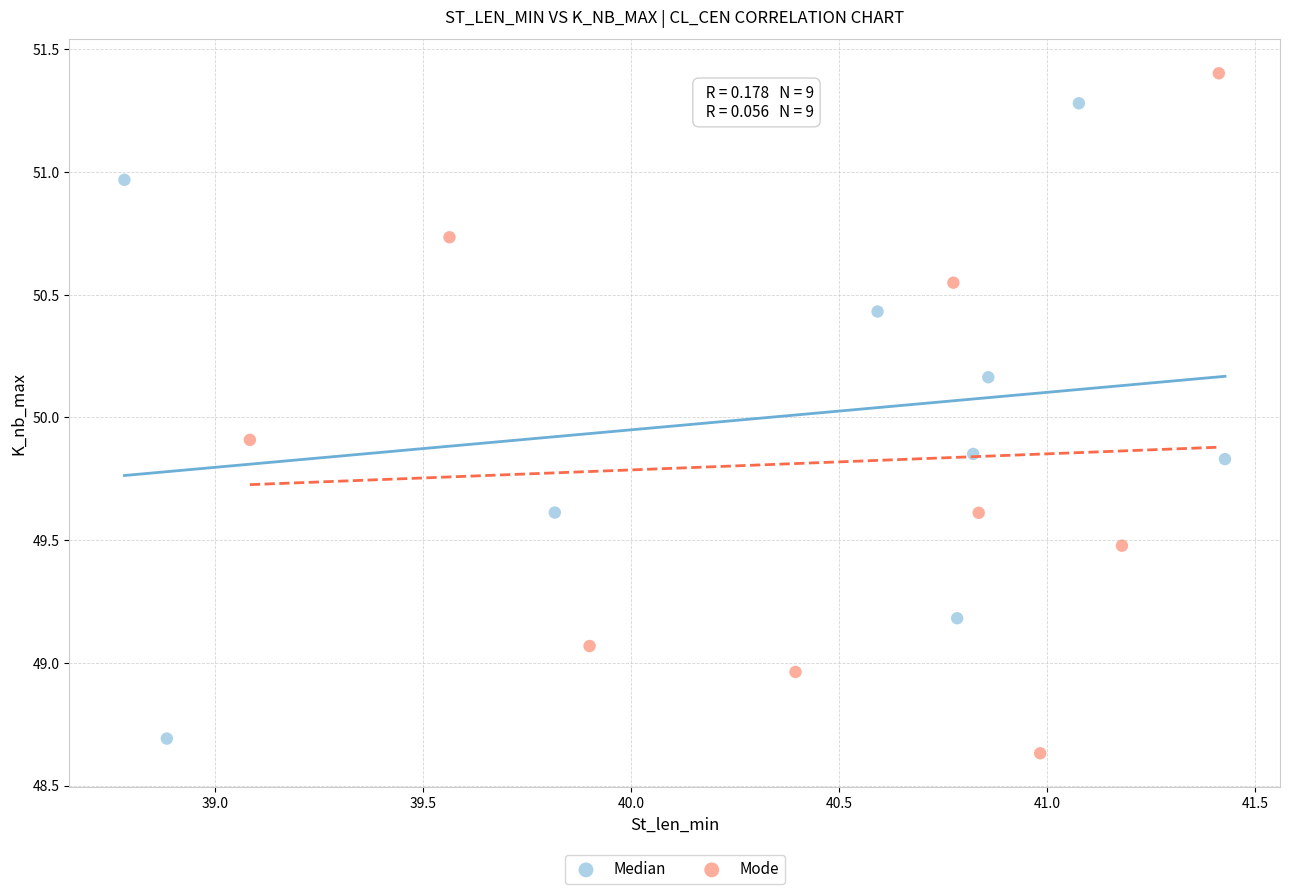

Which series reaches the maximum Y coordinate?

Mode